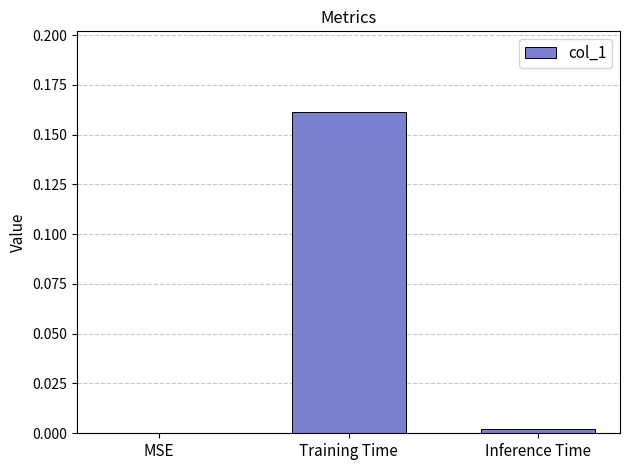

Which label corresponds to the largest value in the chart?

Training Time